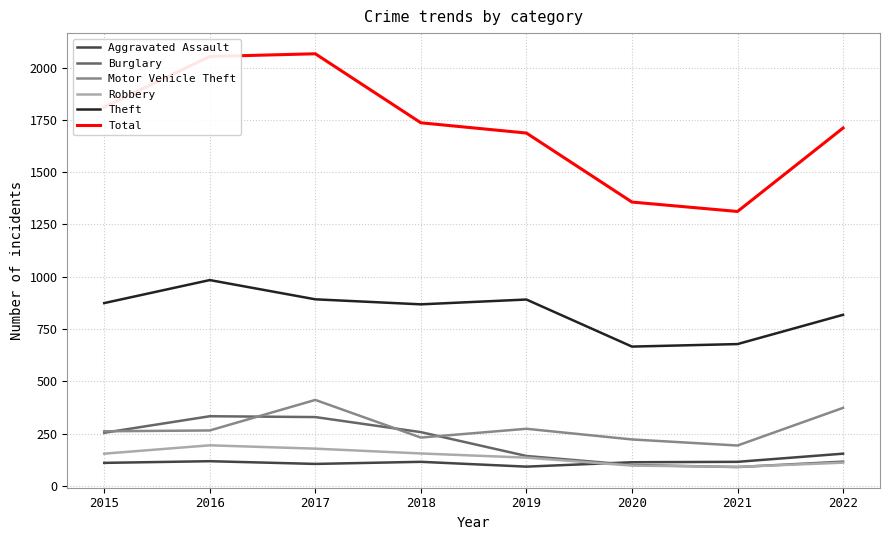

The value of Burglary at 2019 is 143. True or false?

True